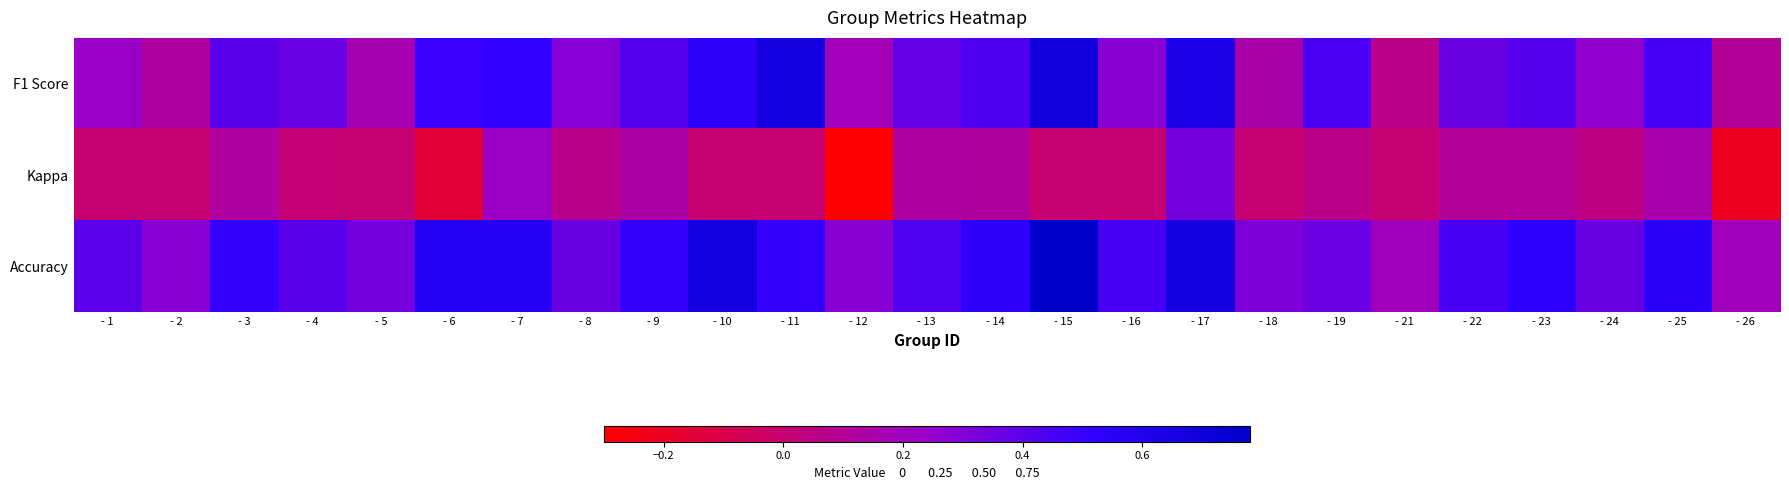

Reading left to right, what are all the values shown in this chart?

F1 Score: - 1=0.2	- 2=0.1	- 3=0.4	- 4=0.4	- 5=0.2	- 6=0.5	- 7=0.5	- 8=0.3	- 9=0.4	- 10=0.5	- 11=0.7	- 12=0.2	- 13=0.4	- 14=0.4	- 15=0.7	- 16=0.3	- 17=0.6	- 18=0.1	- 19=0.5	- 21=0.1	- 22=0.4	- 23=0.4	- 24=0.3	- 25=0.5	- 26=0.1
Kappa: - 1=0.0	- 2=0.0	- 3=0.1	- 4=0.0	- 5=0.0	- 6=-0.2	- 7=0.2	- 8=0.1	- 9=0.1	- 10=0.0	- 11=0.0	- 12=-0.3	- 13=0.1	- 14=0.1	- 15=0.0	- 16=0.0	- 17=0.3	- 18=0.0	- 19=0.1	- 21=0.0	- 22=0.1	- 23=0.1	- 24=0.1	- 25=0.2	- 26=-0.2
Accuracy: - 1=0.4	- 2=0.3	- 3=0.5	- 4=0.4	- 5=0.3	- 6=0.6	- 7=0.6	- 8=0.4	- 9=0.5	- 10=0.7	- 11=0.5	- 12=0.3	- 13=0.4	- 14=0.5	- 15=0.8	- 16=0.5	- 17=0.7	- 18=0.3	- 19=0.4	- 21=0.2	- 22=0.5	- 23=0.5	- 24=0.4	- 25=0.5	- 26=0.2